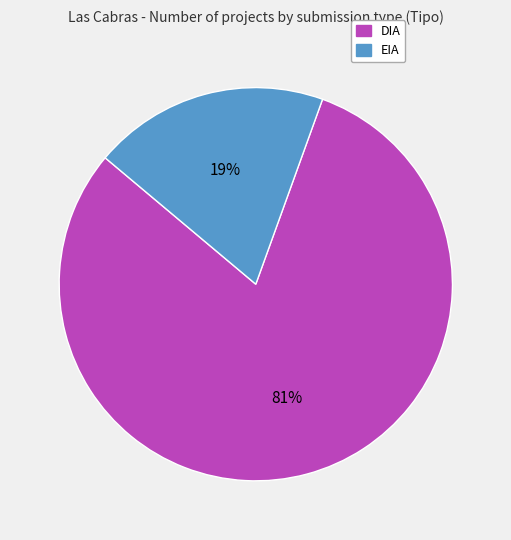

To the nearest percent, what is the average slice percentage?

50%